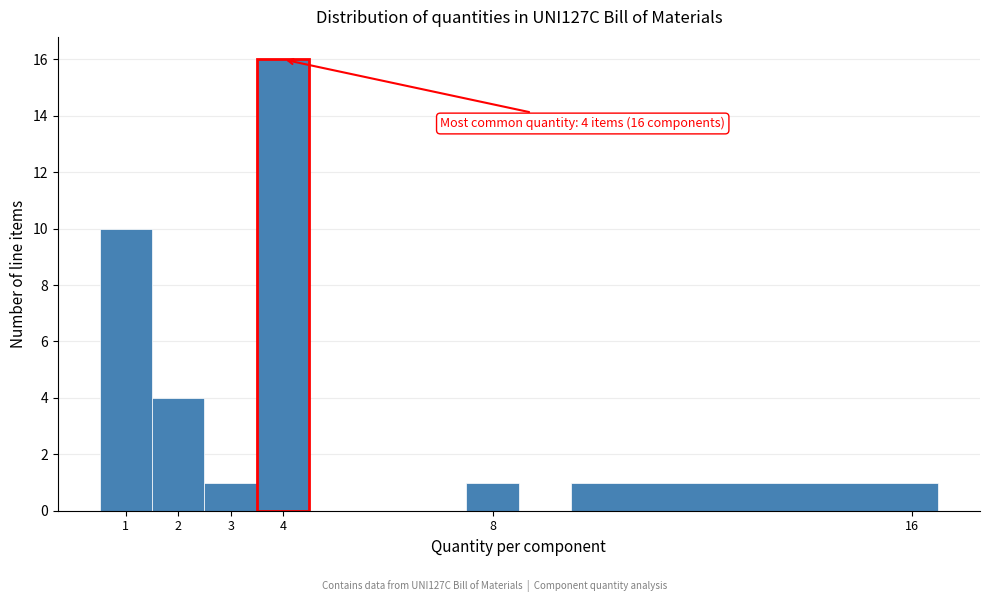

Over which range of the x-axis is the bar tallest?

3.5 to 4.5